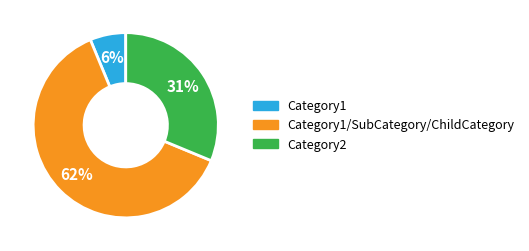

Is there any slice that represents more than half of the pie?

Yes